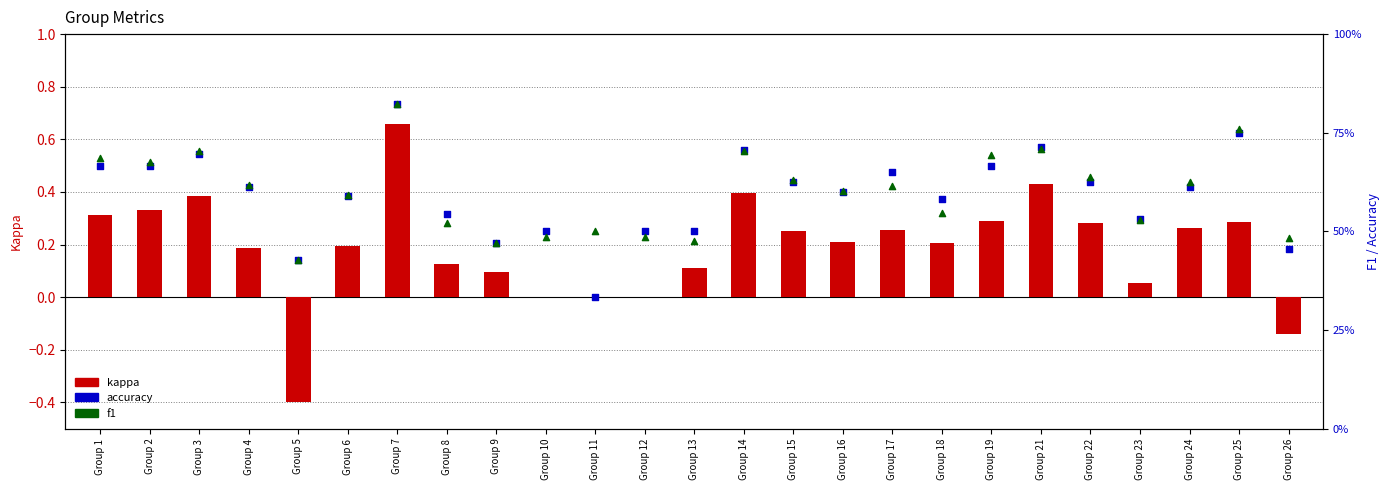

Which series contains the highest Y value?

accuracy